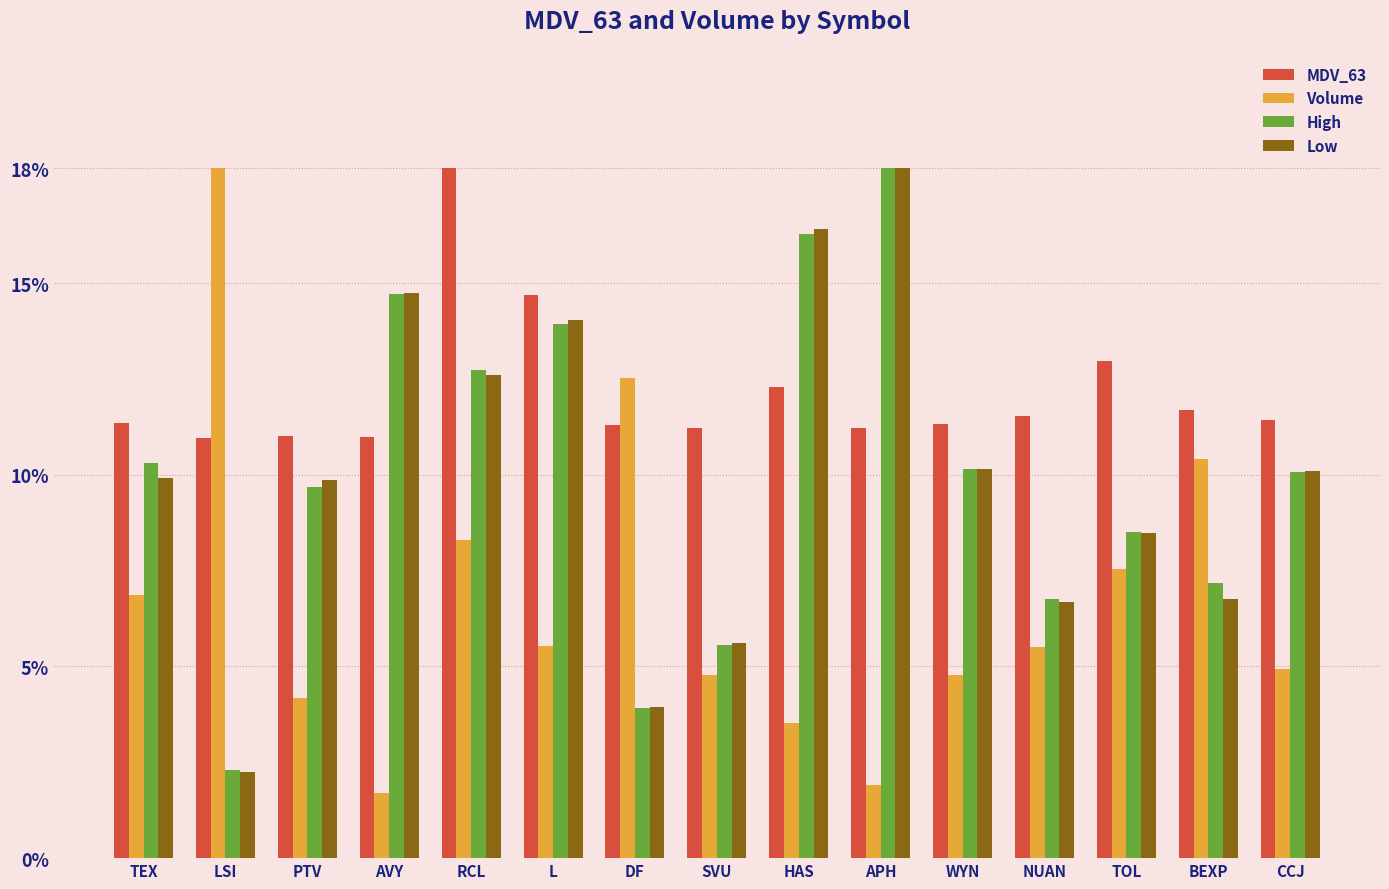

What is the difference between the highest and lowest values at BEXP?

4.9